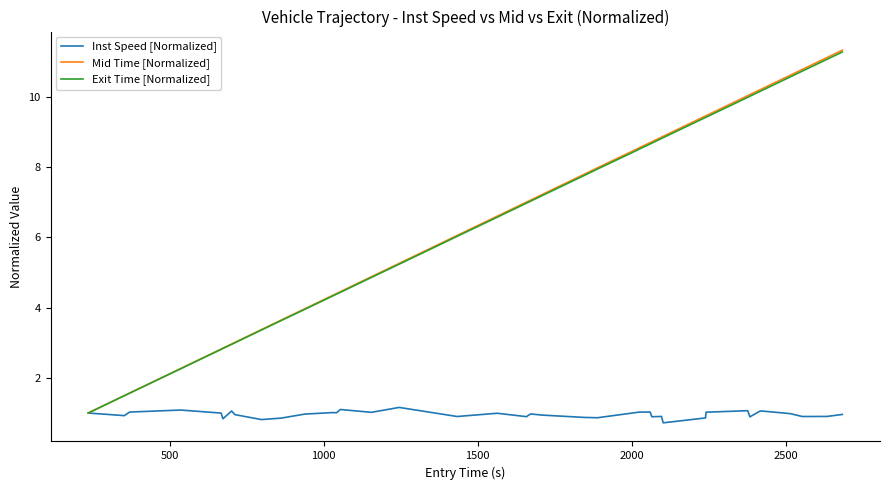

What is the lowest value of the Mid Time [Normalized] series?

1.0